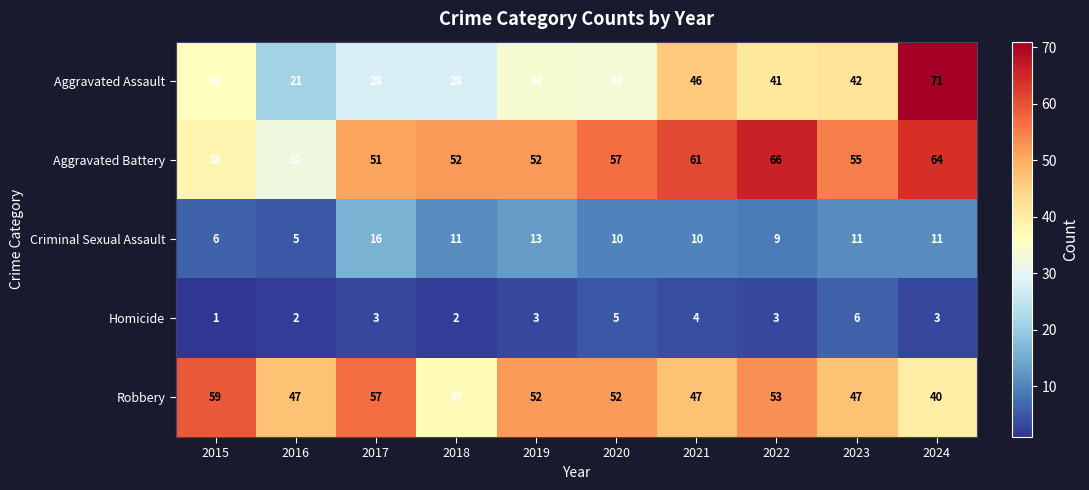

Which series has the widest spread of values?

Aggravated Assault